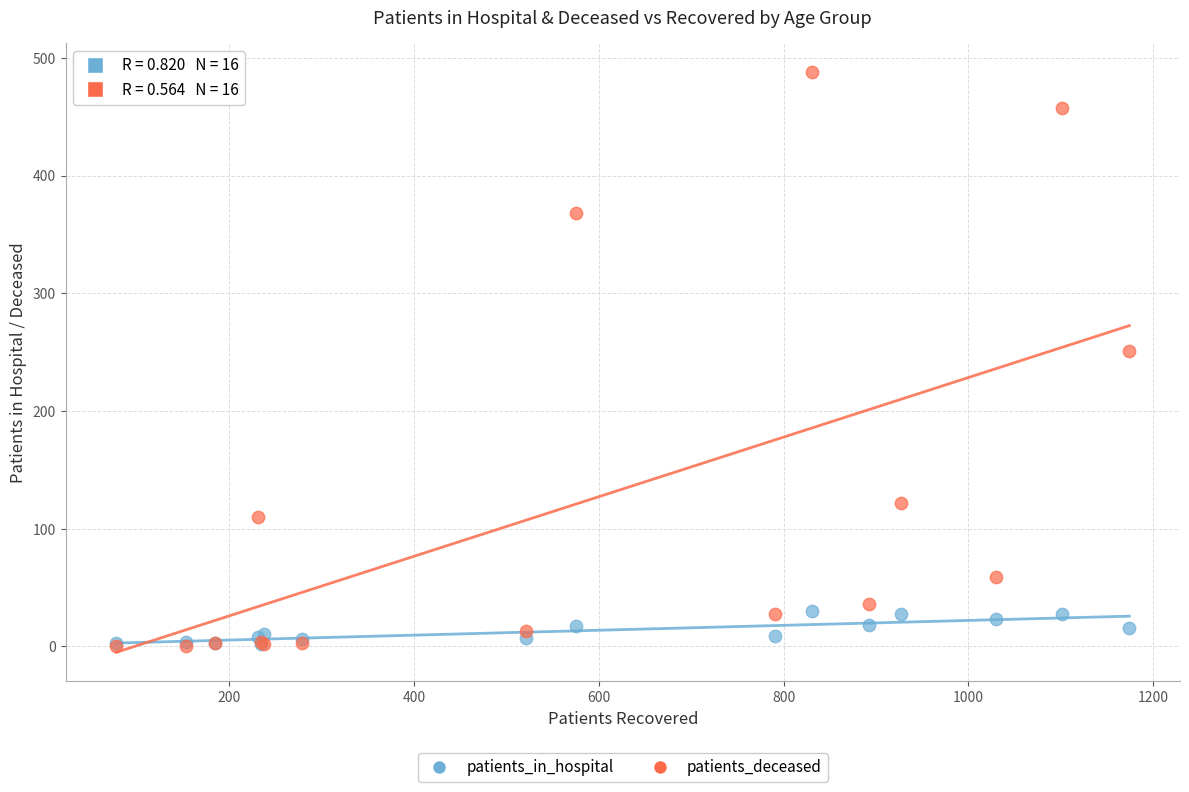

In the patients_deceased series, what Y value is closest to 244?

251